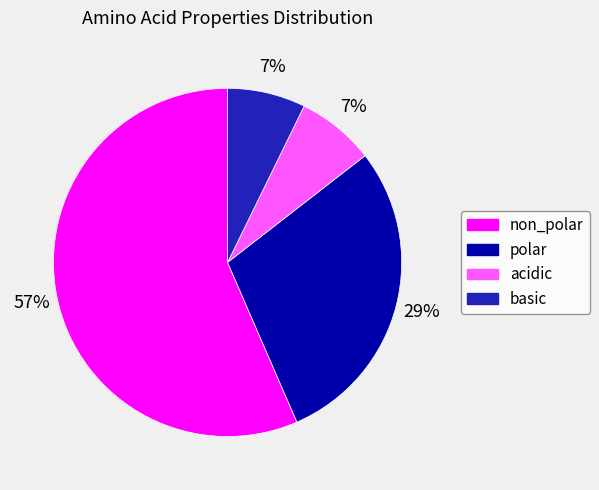

To the nearest percent, what is the difference between the basic and polar slice percentages?

22%